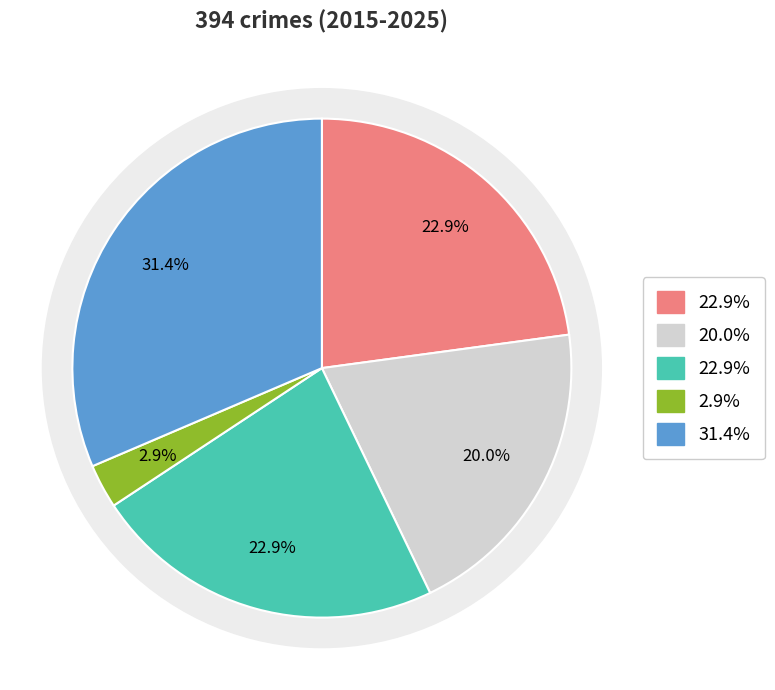

What percentage is the Homicide slice, to the nearest percent?

3%